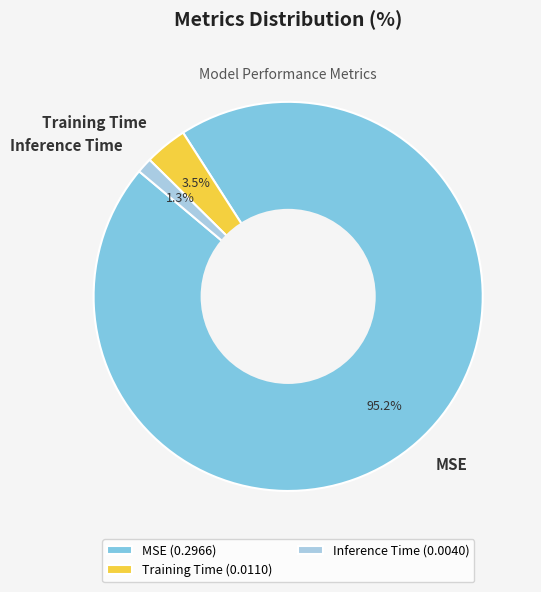

How much of the chart is everything except Training Time?

96.5%